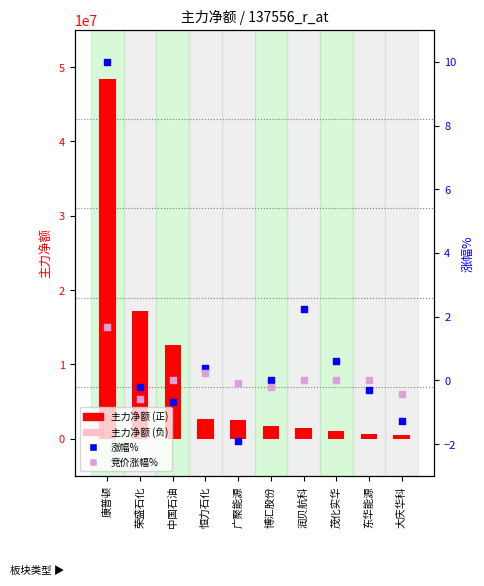

Is the value of 主力净额 at 荣盛石化 greater than the value of 涨幅% at 润贝航科?

Yes